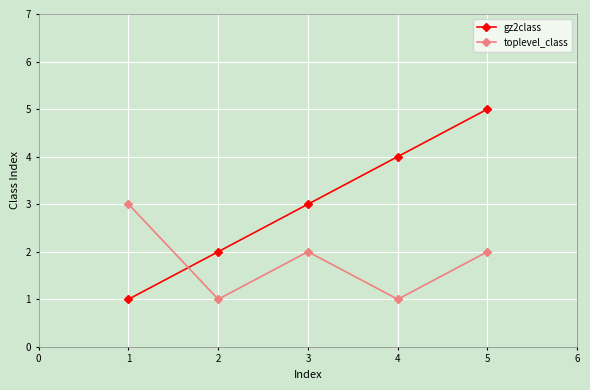

What is the value of the toplevel_class point at the 4th from the left?

1